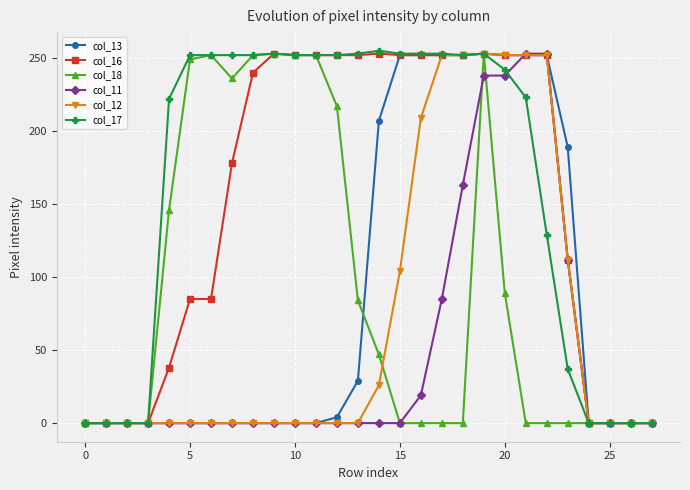

Which series has the largest total across all categories?

col_17